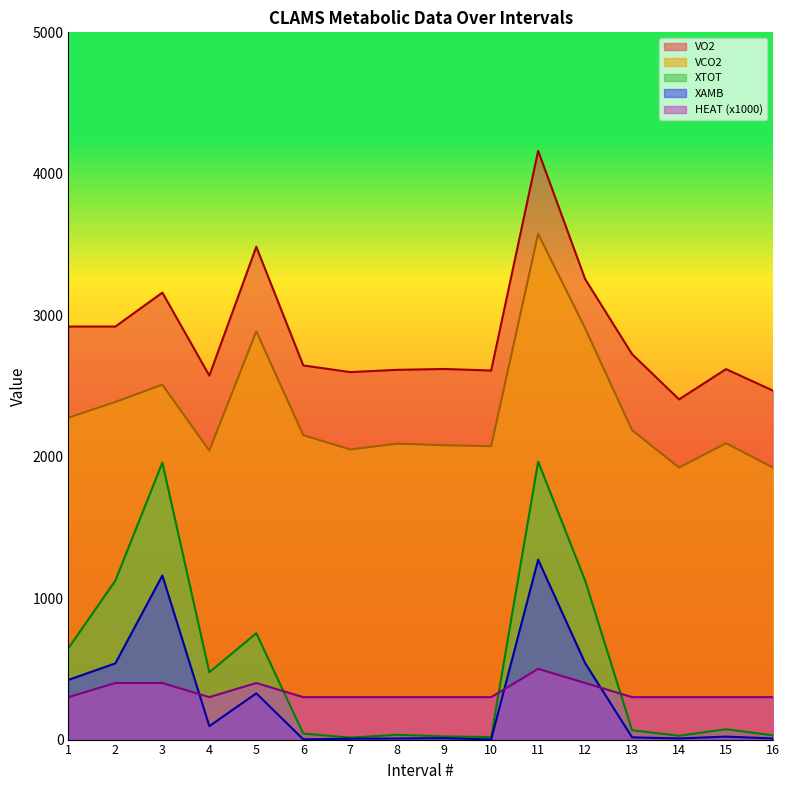

How many times do XTOT and HEAT cross each other?

3